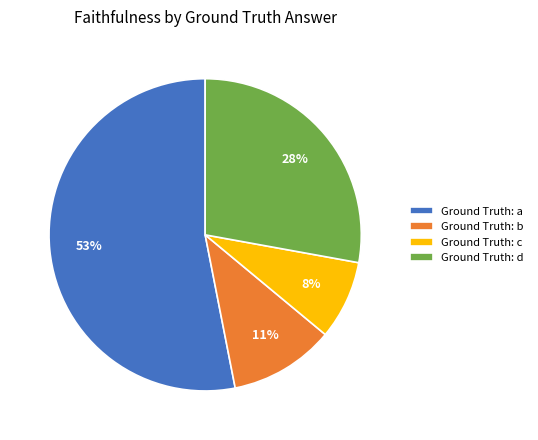

Count the number of slices in the pie.

4